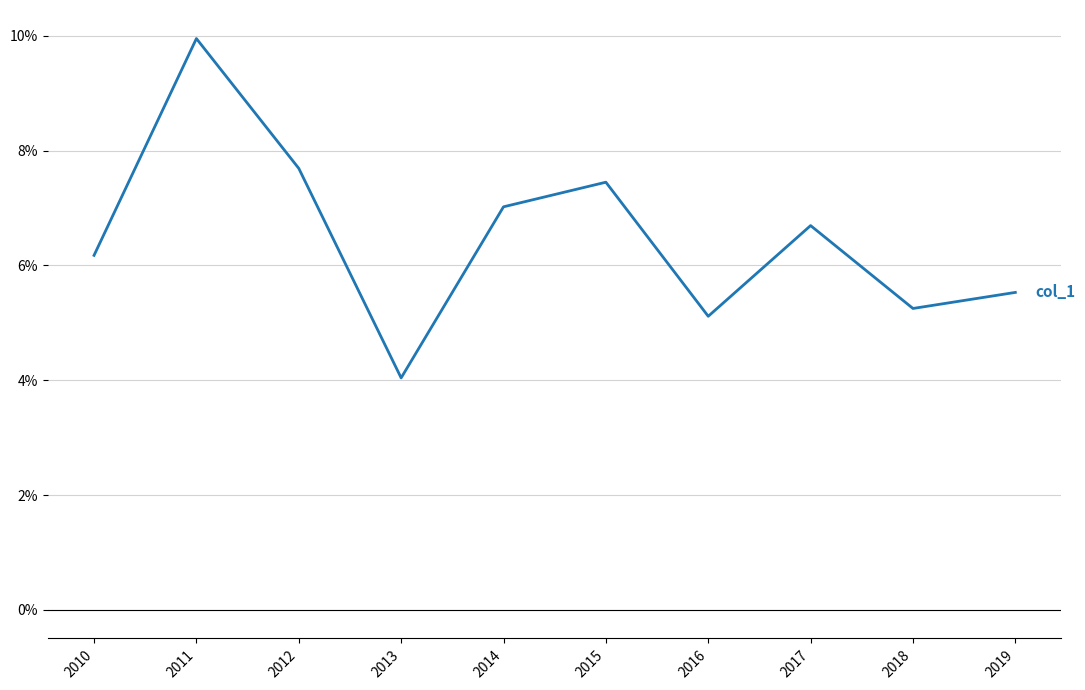

Does the chart display data point markers on the line(s)?

No